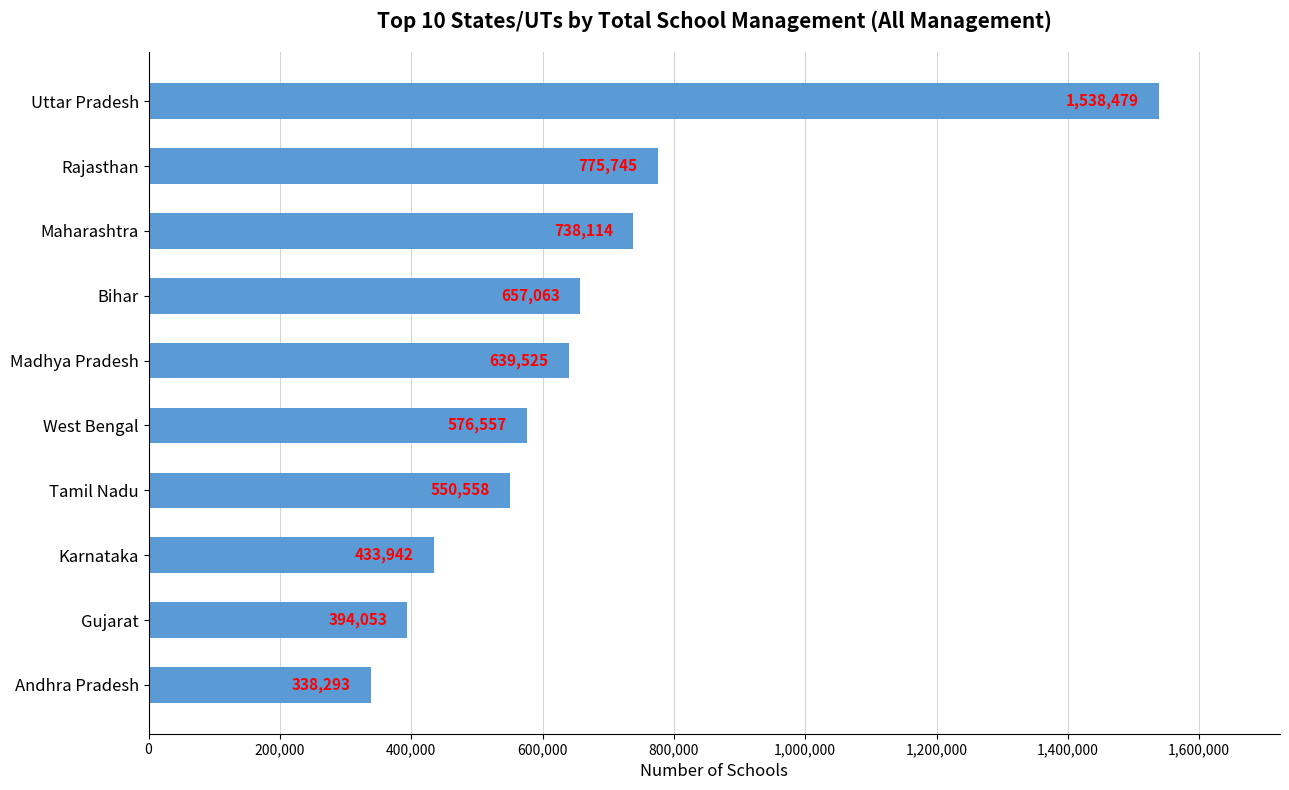

Which has a higher value, Maharashtra or Gujarat?

Maharashtra